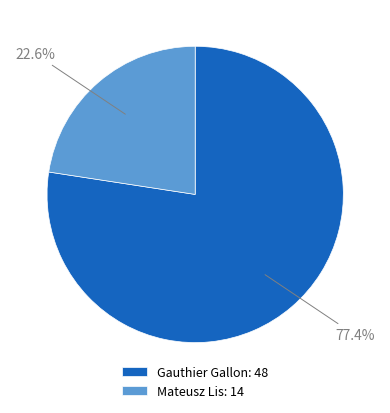

Which category has the biggest portion of the pie?

Gauthier Gallon